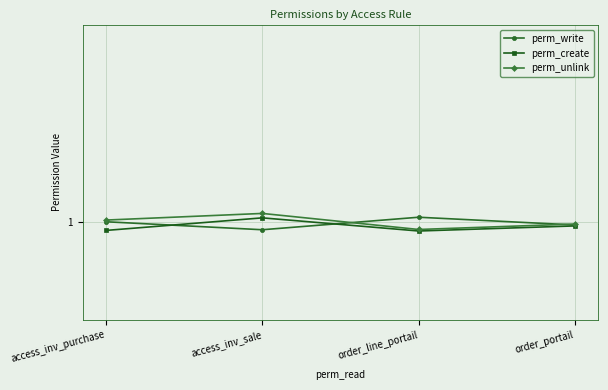

What are all the series names shown in the legend?

perm_write, perm_create, perm_unlink